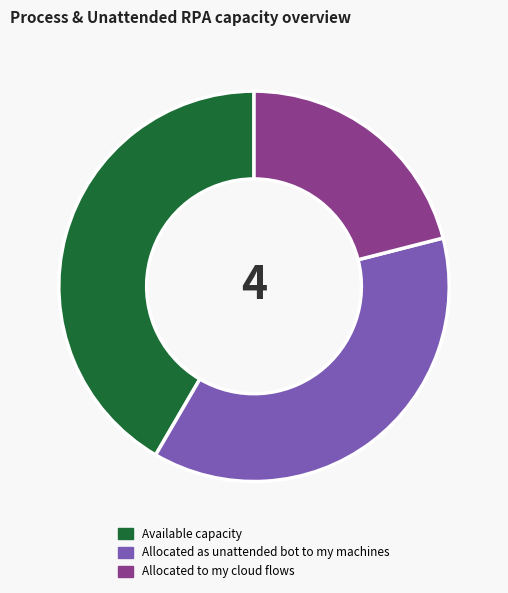

Is there a majority slice in this chart?

No